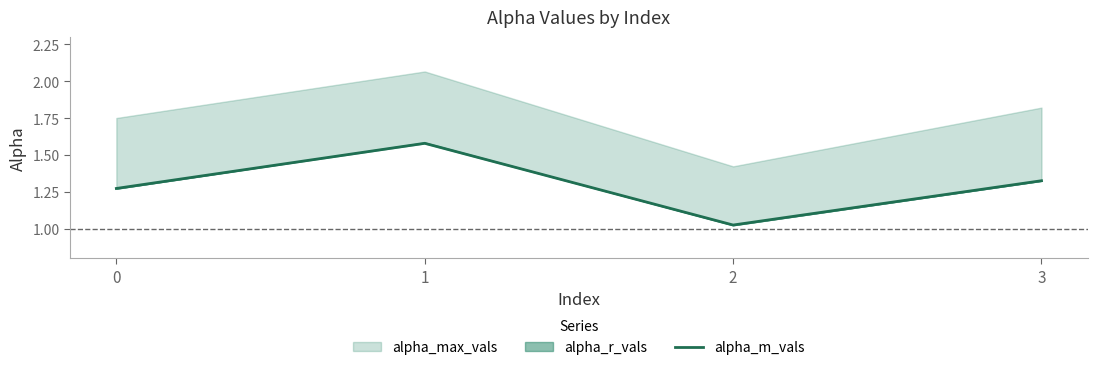

What is the value of the 4th point from the left?

1.3